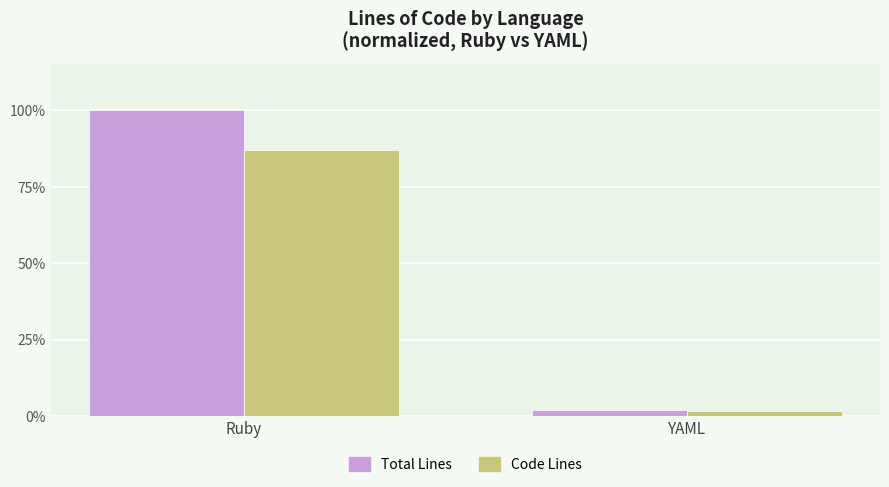

How many data points does each series have?

2